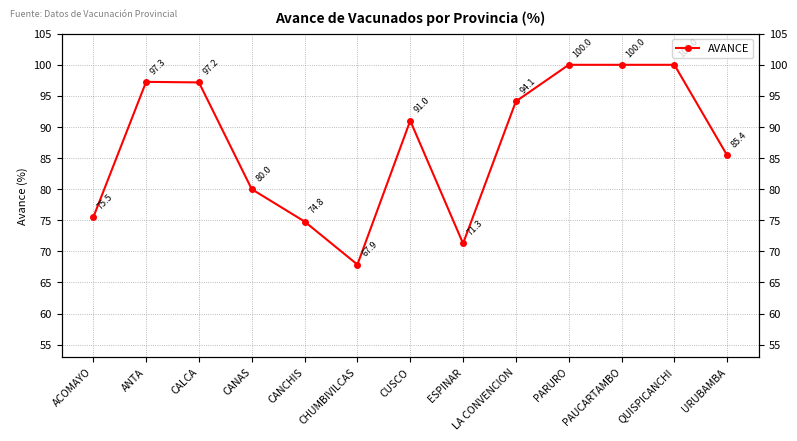

The chart shows a value of 71.3 at ESPINAR. True or false?

True